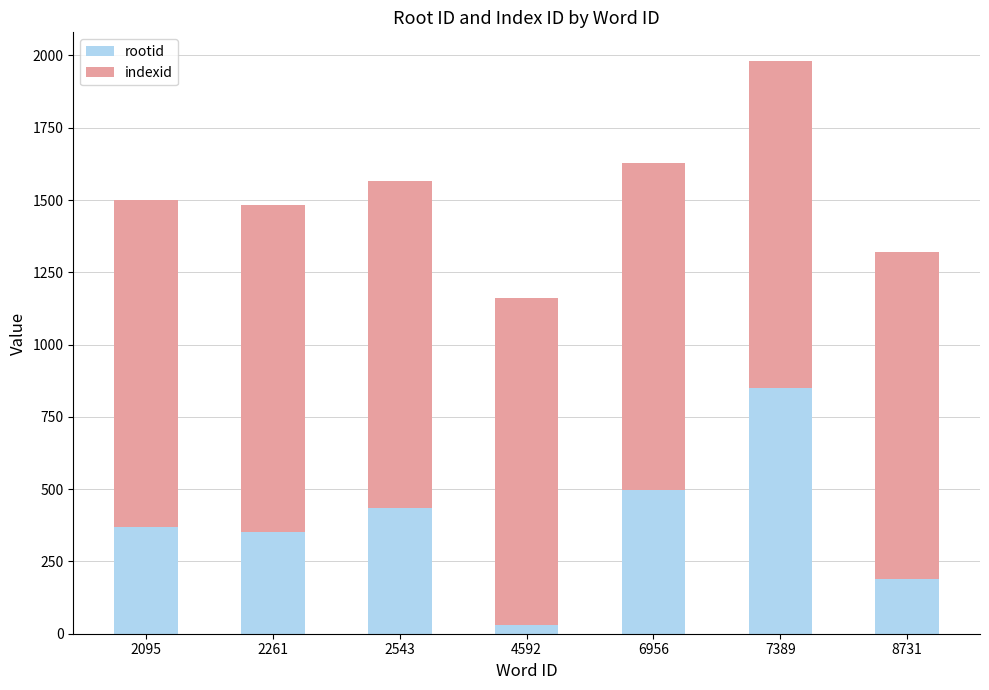

The rootid series shows 498 at 6956. True or false?

True